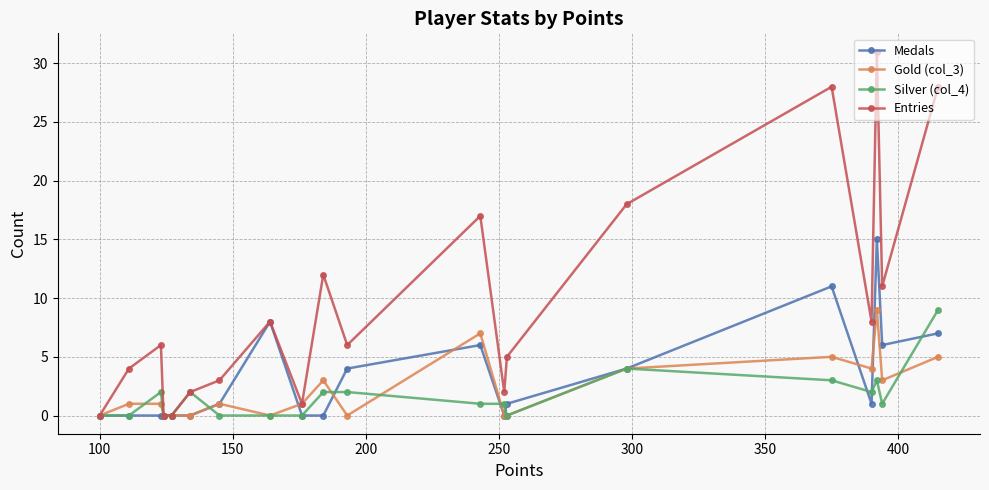

What is the value of the Medals point at the 19th from the left?

6